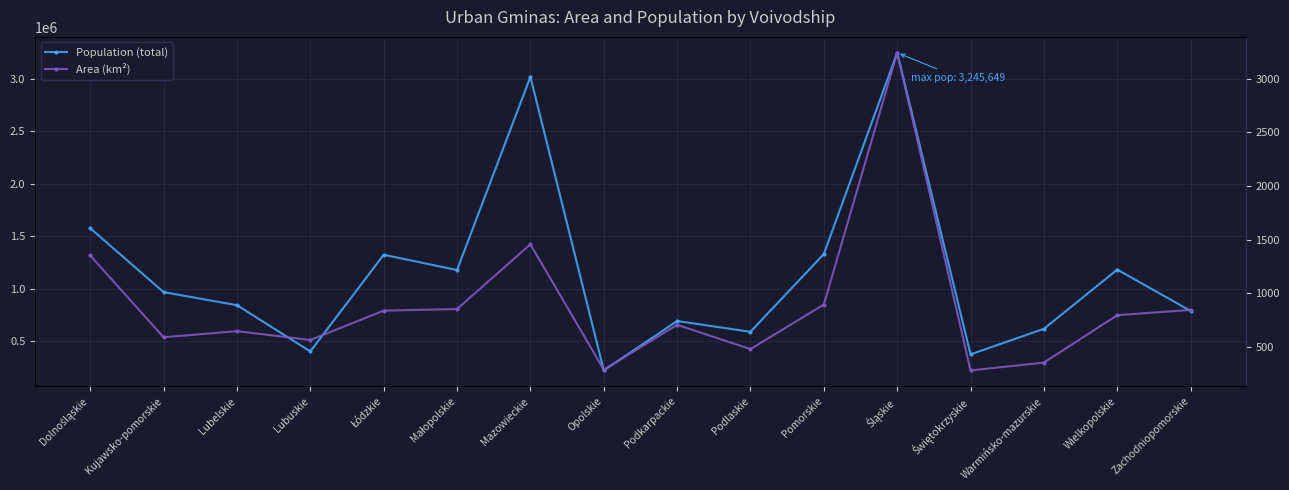

At which label does Population (total) first exceed 968258?

Dolnośląskie